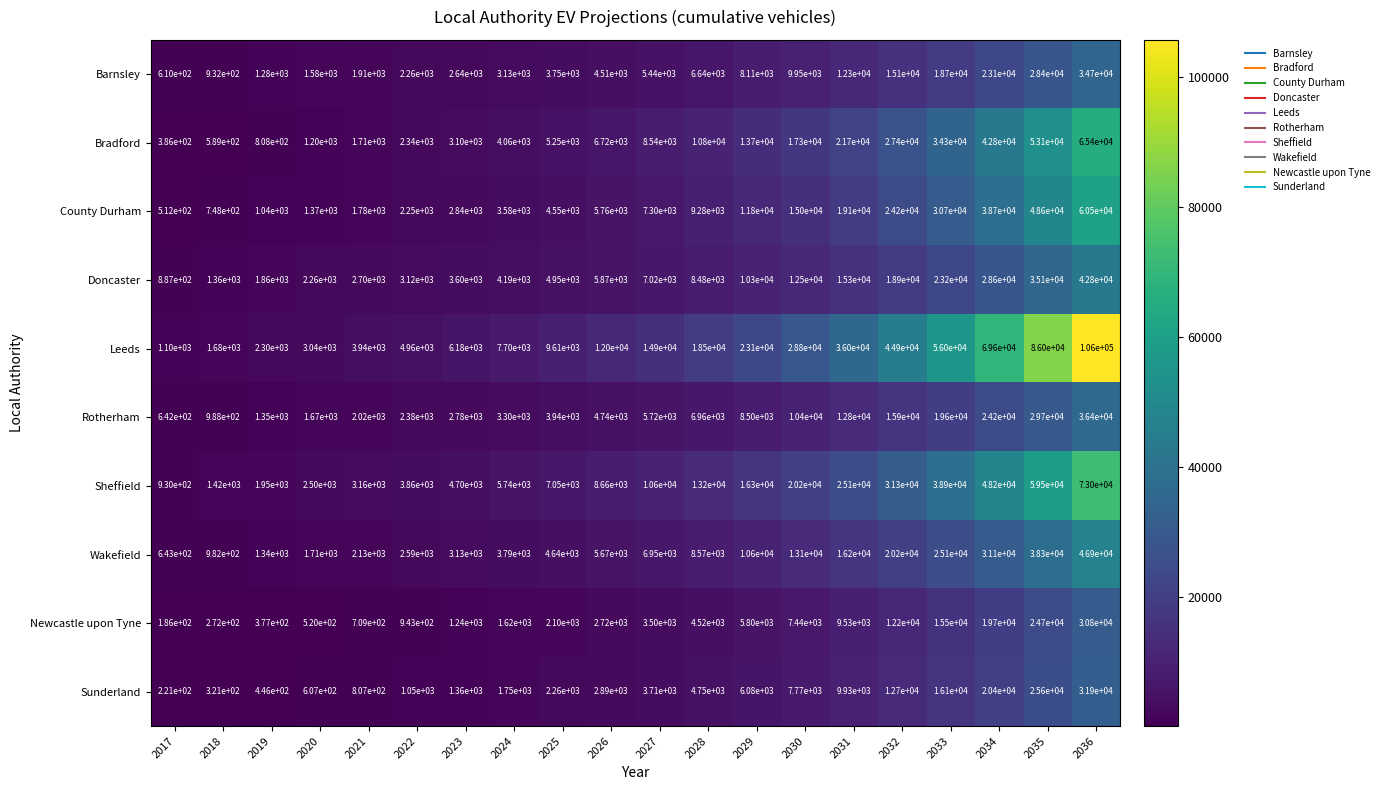

At which category does the chart reach its minimum across all series?

2017